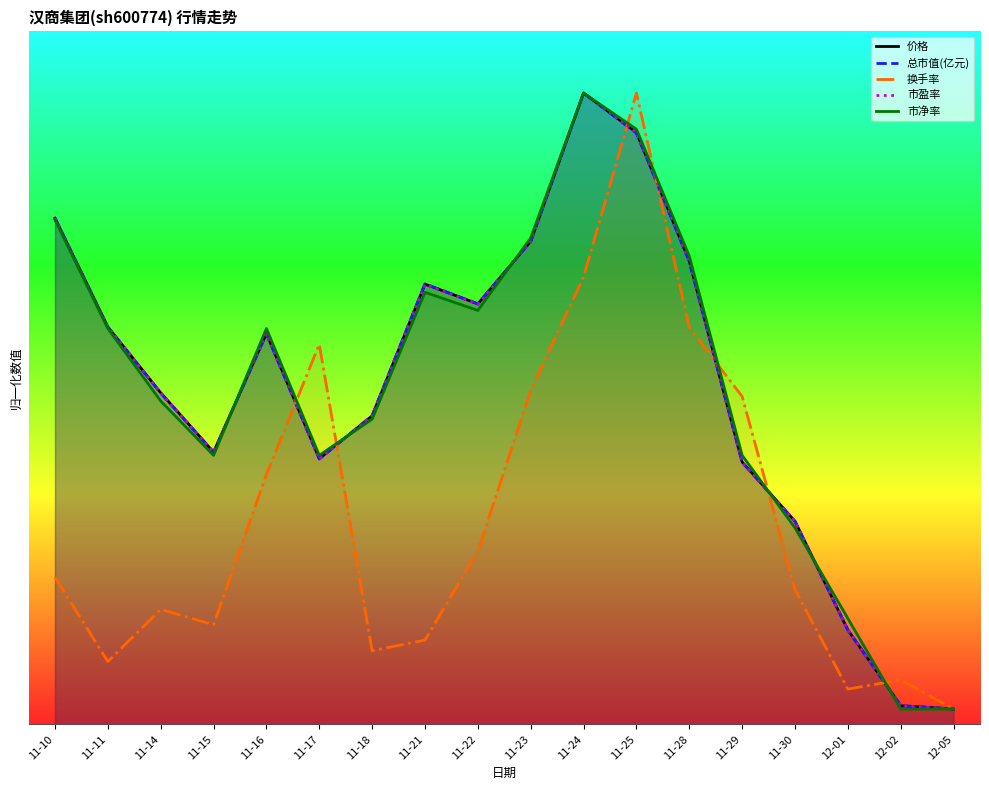

What are all the series names shown in the legend?

价格, 总市值(亿元), 换手率, 市盈率, 市净率